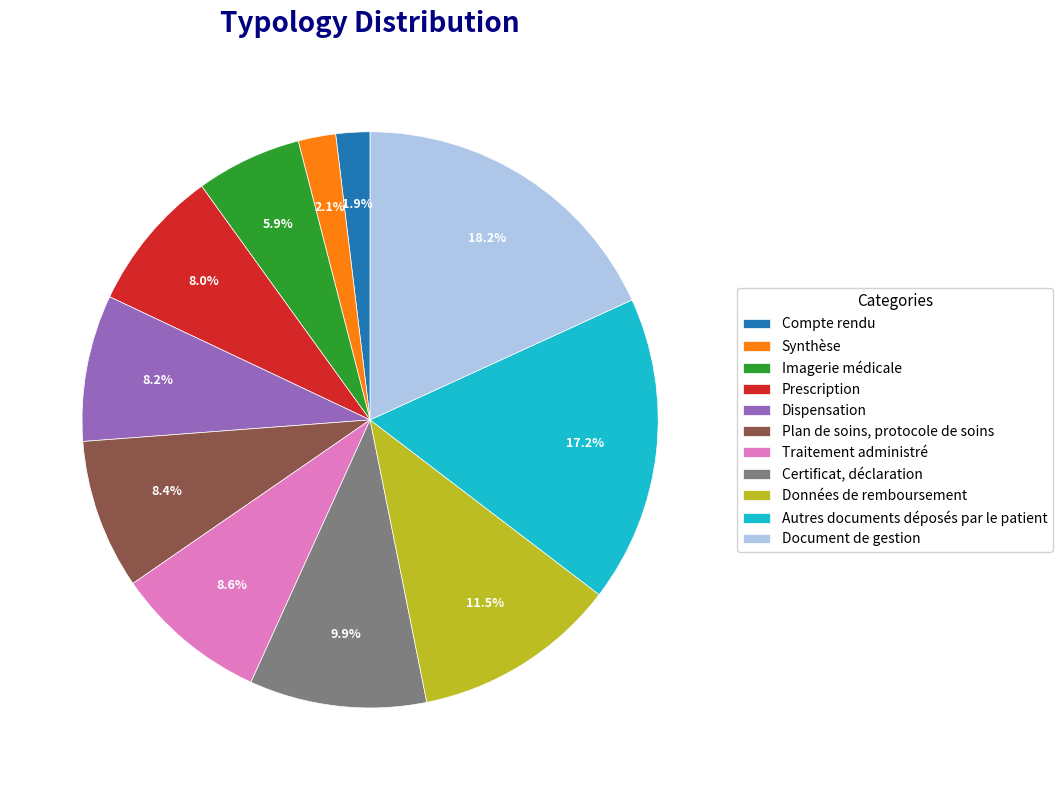

Is Certificat, déclaration the majority of the pie?

No